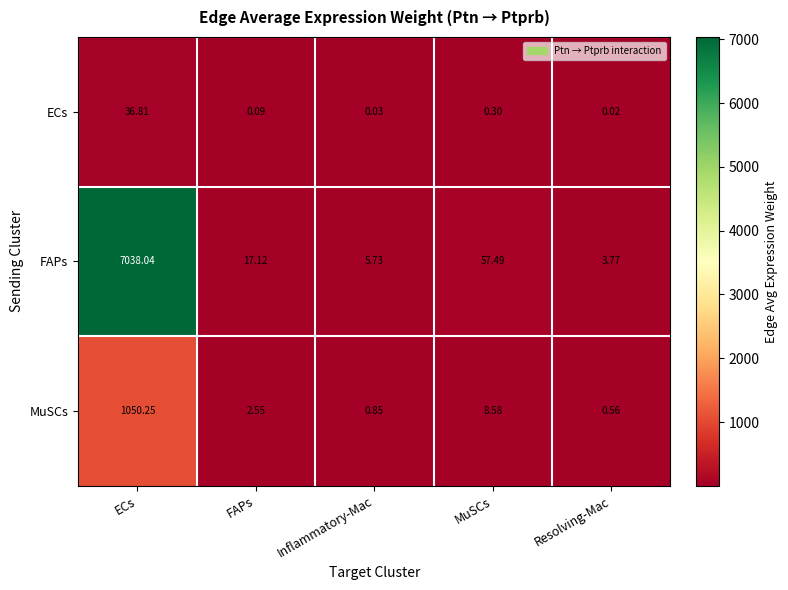

At which category is the sum across all series the highest?

ECs